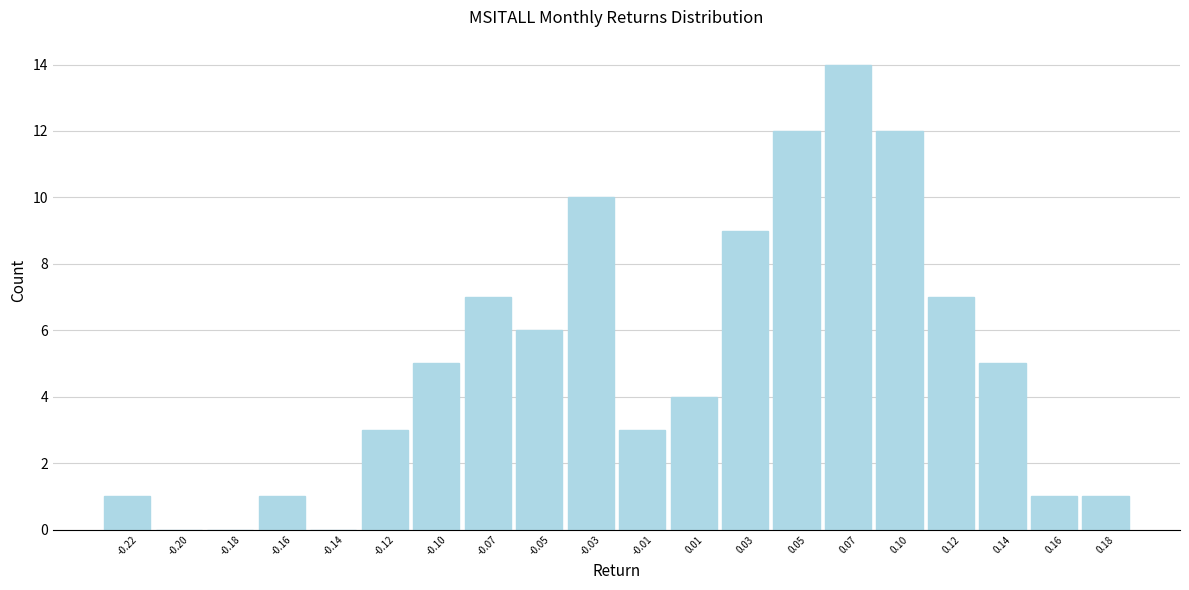

How tall is the bar that spans -0.020 to 0.000 on the x-axis? Neither the bar edges nor the heights are printed on the chart, so give them approximately, as read against the axes.

3